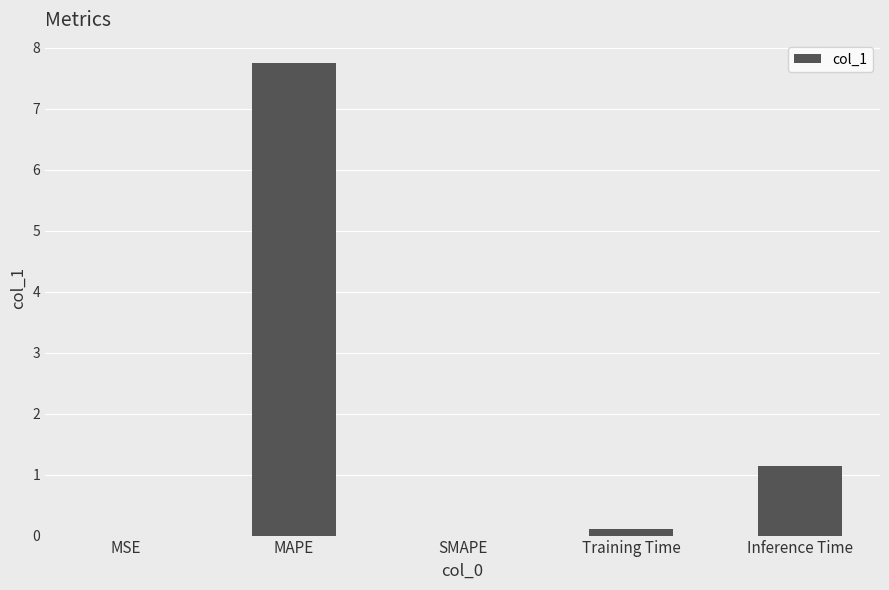

Does the chart contain stacked bars?

No